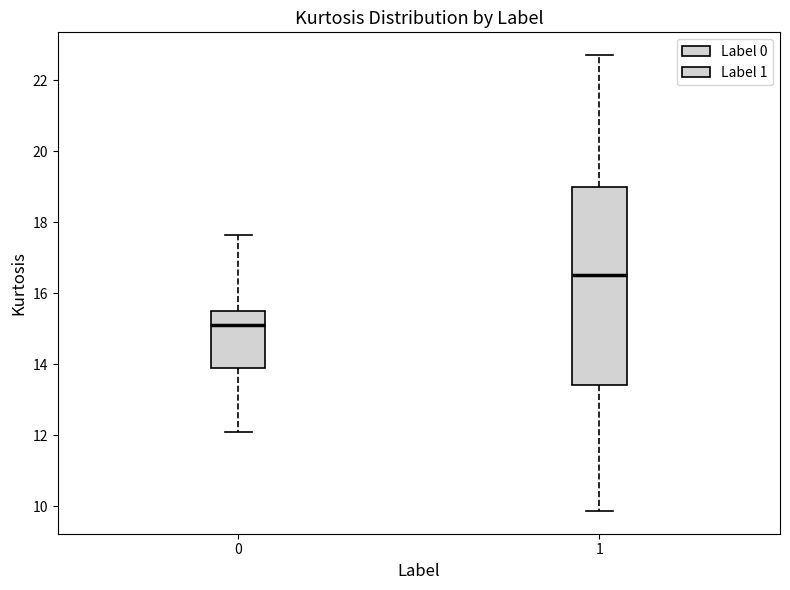

Reading left to right, read every box against the y-axis: the position of its median line, the range the box covers, and the ends of its whiskers. The values are not printed on the chart, so give them approximately, as read against the axis.

0: median 15.2, box 13.8 to 15.4, whiskers 12.0 to 17.6
1: median 16.6, box 13.4 to 19.0, whiskers 9.8 to 22.8